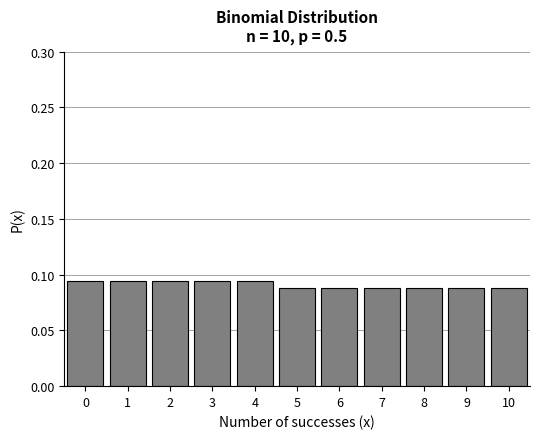

What is the sum of all values?

1.0